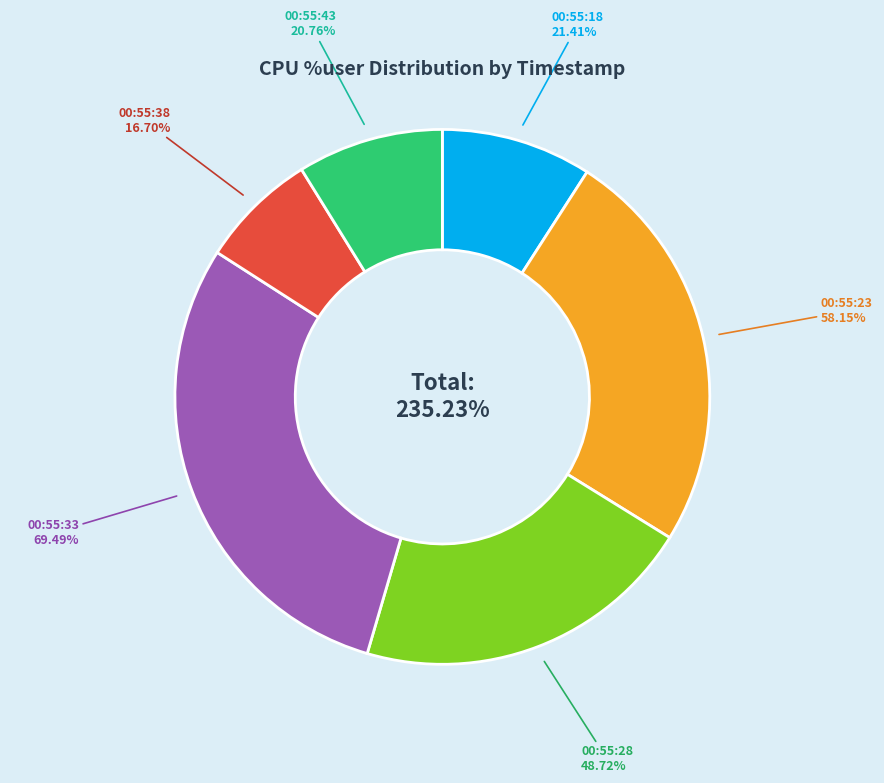

To the nearest percent, what percentage of the pie is 00:55:23?

25%